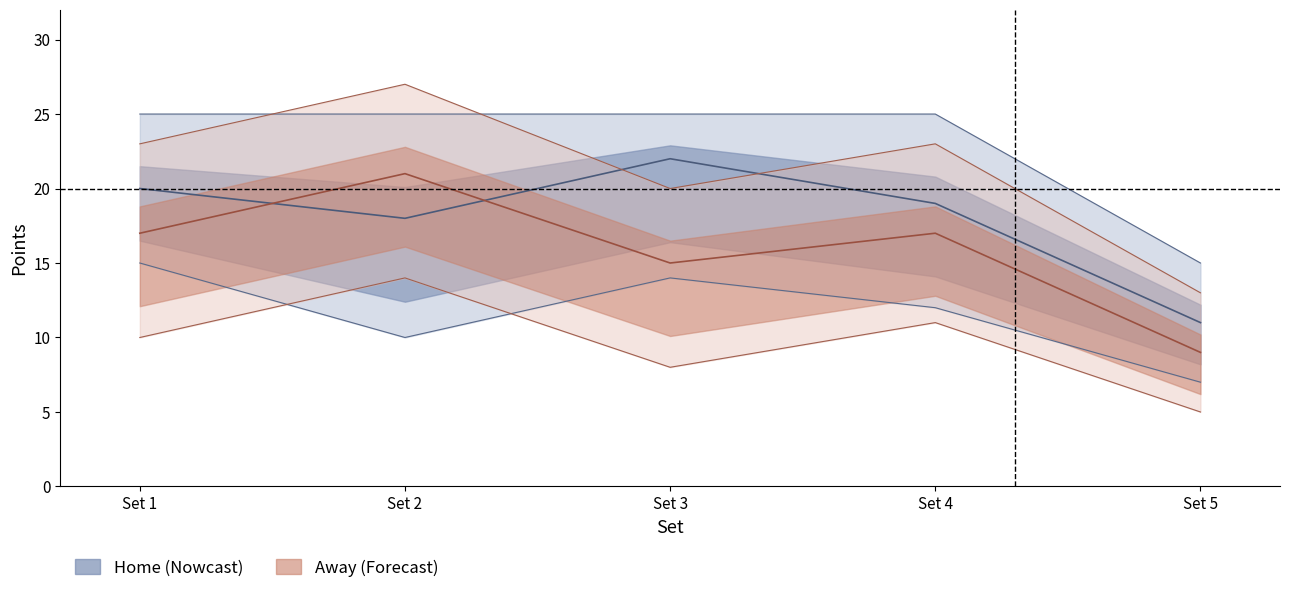

List the series in order of their overall mean, highest first.

Home mid, Away mid